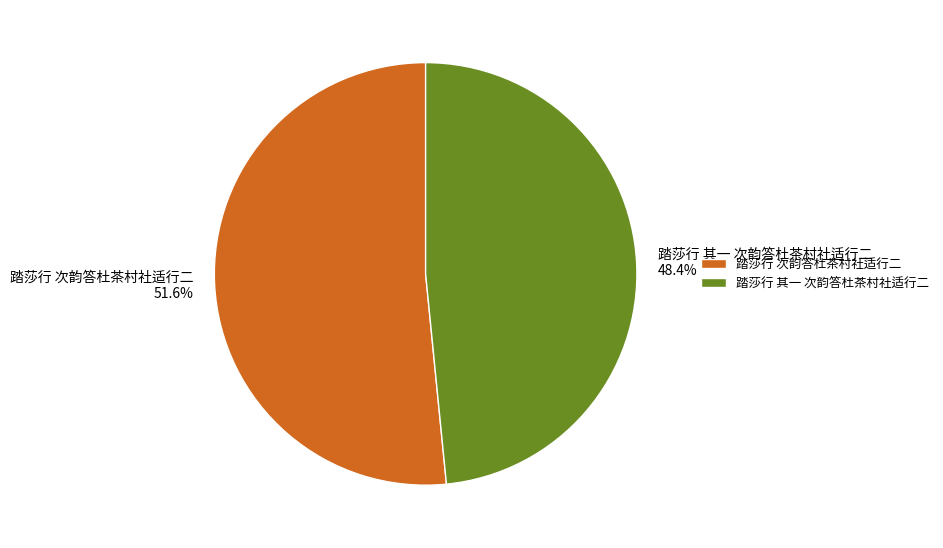

Do 踏莎行 次韵答杜茶村社适行二 and 踏莎行 其一 次韵答杜茶村社适行二 together represent more than half of the pie?

Yes